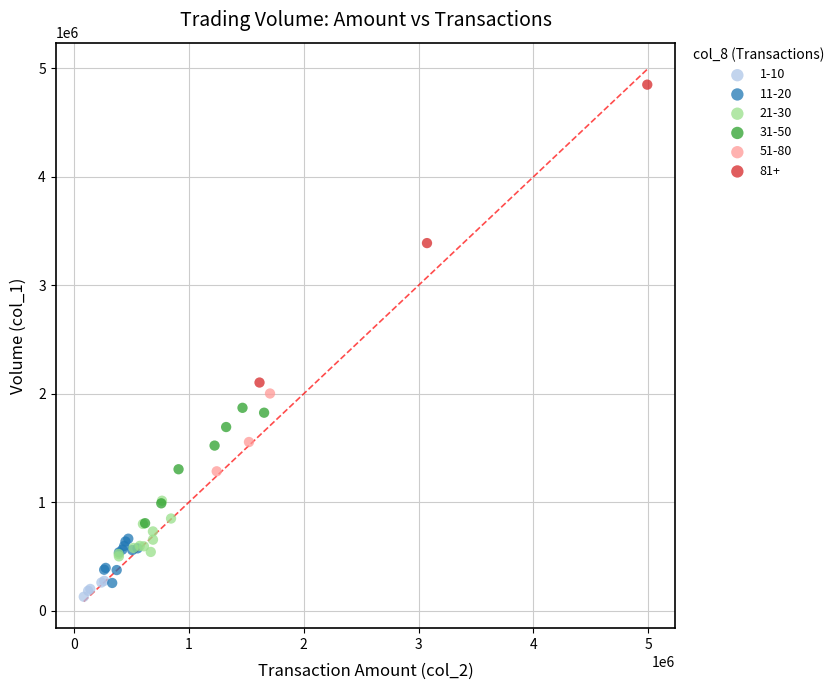

Which series has the widest spread of Y values?

81+